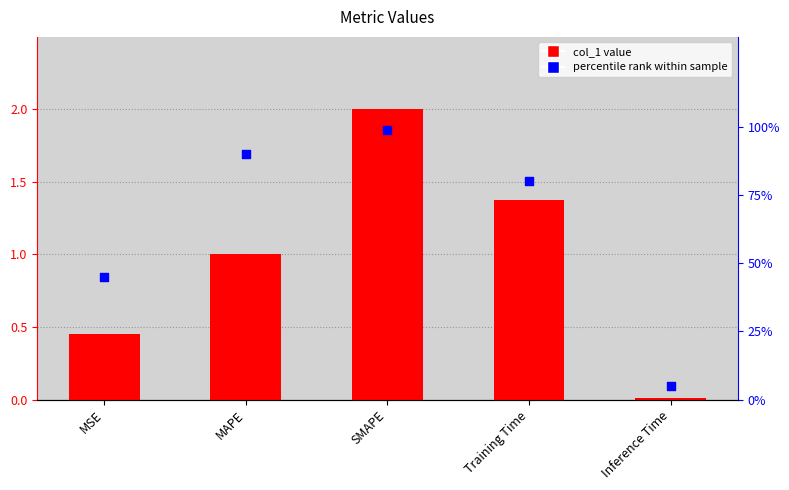

Which series has the largest total across all categories?

percentile rank